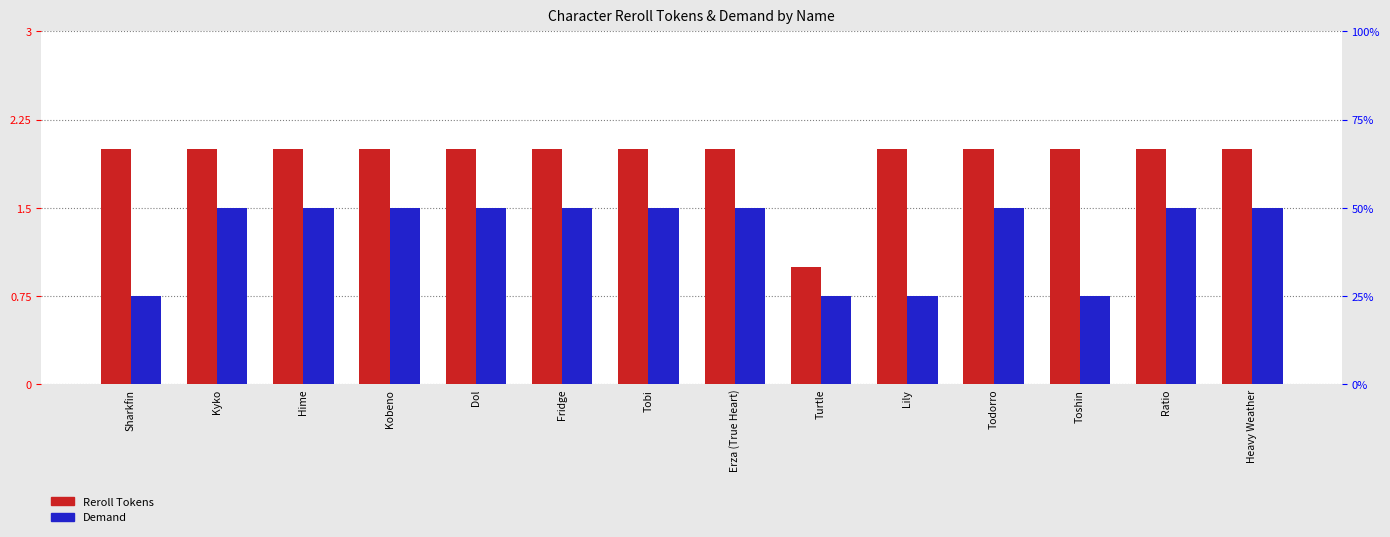

What is the label of the 5th bar from the left?

Dol